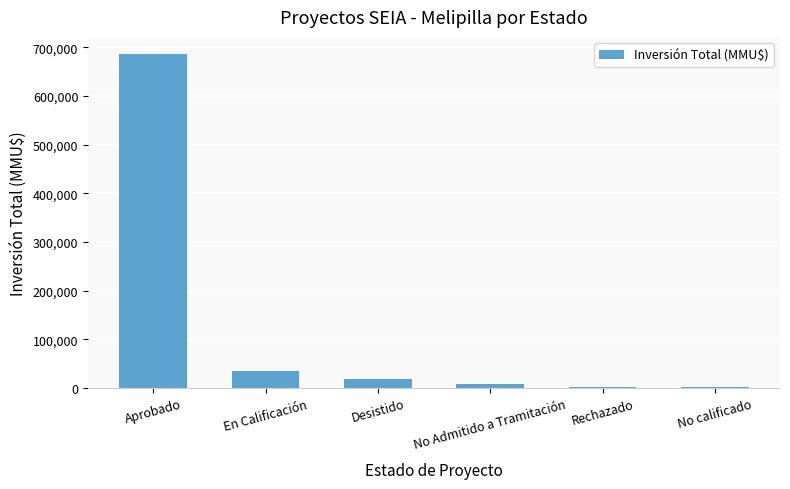

The value at Desistido is 19080. True or false?

True